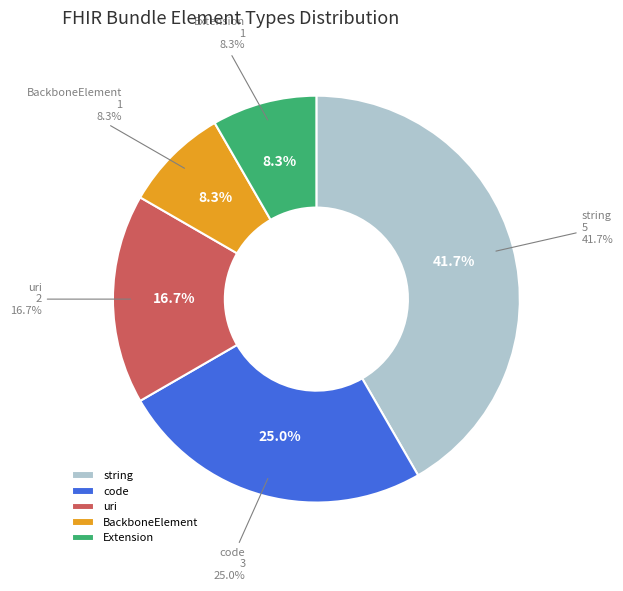

Approximately how many times larger is the value at Extension compared to string?

0.2